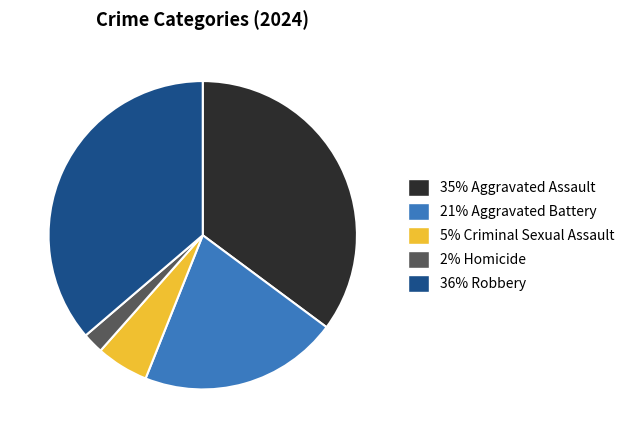

Is there a majority slice in this chart?

No